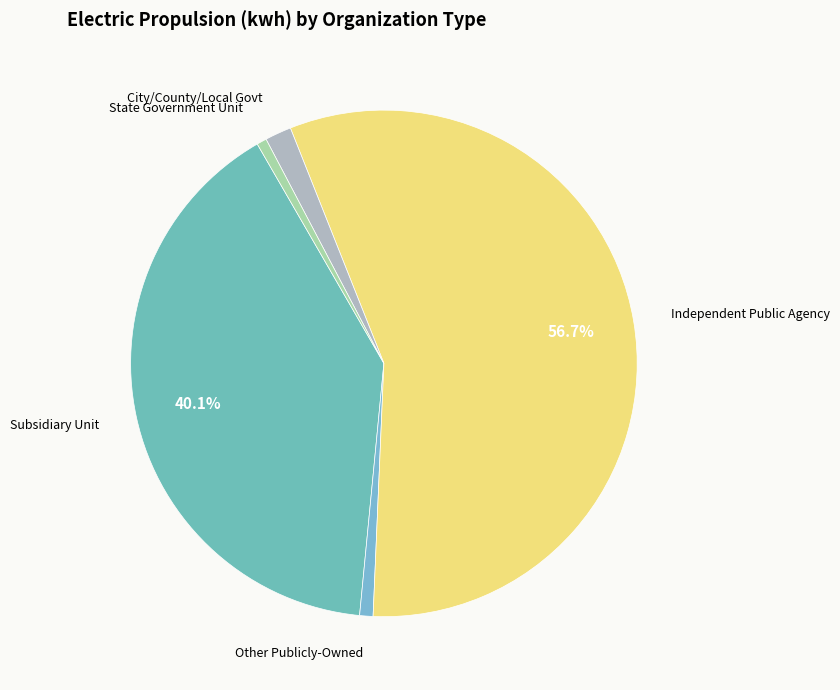

What is the largest slice in the pie chart?

Independent Public Agency